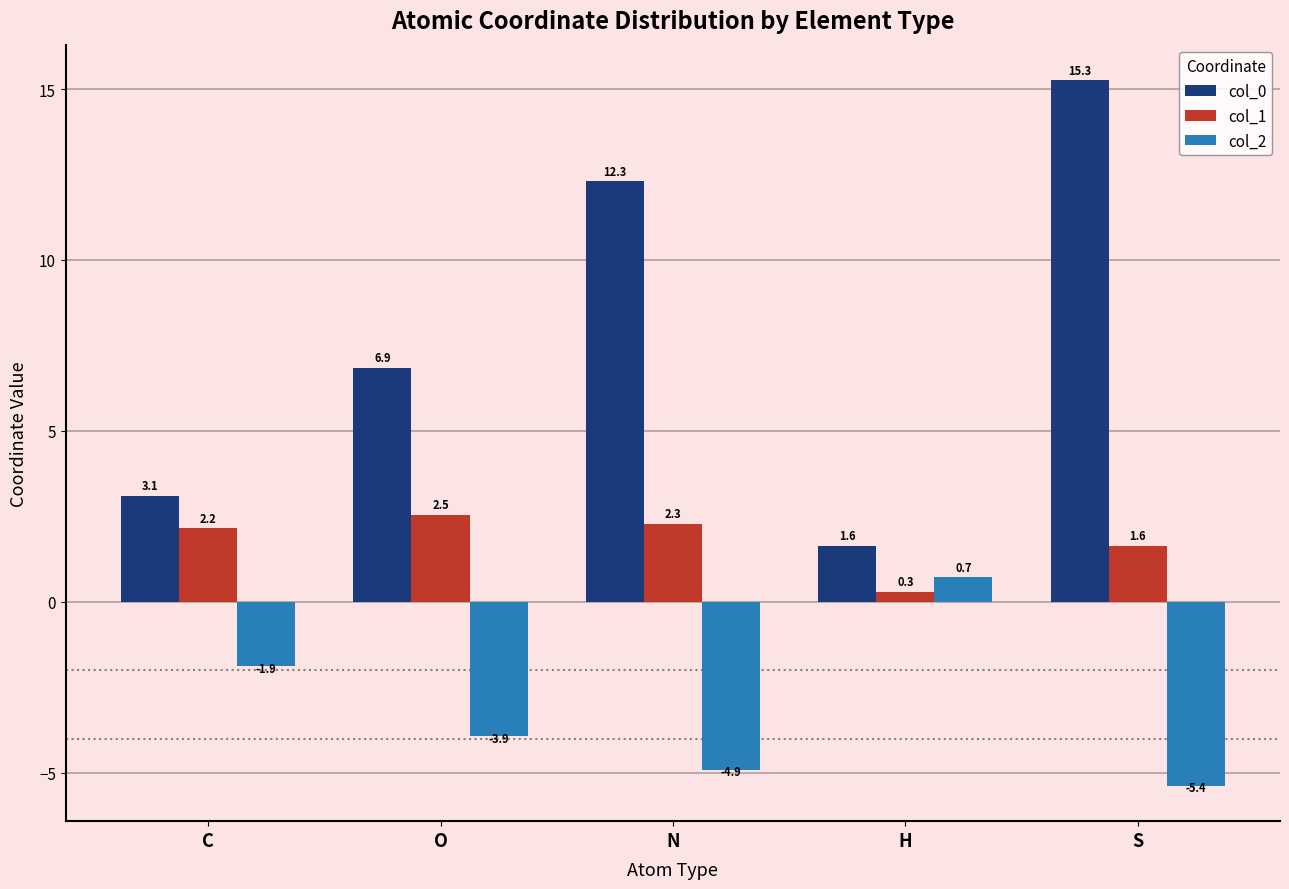

What is the sum of all col_1 values?

8.9